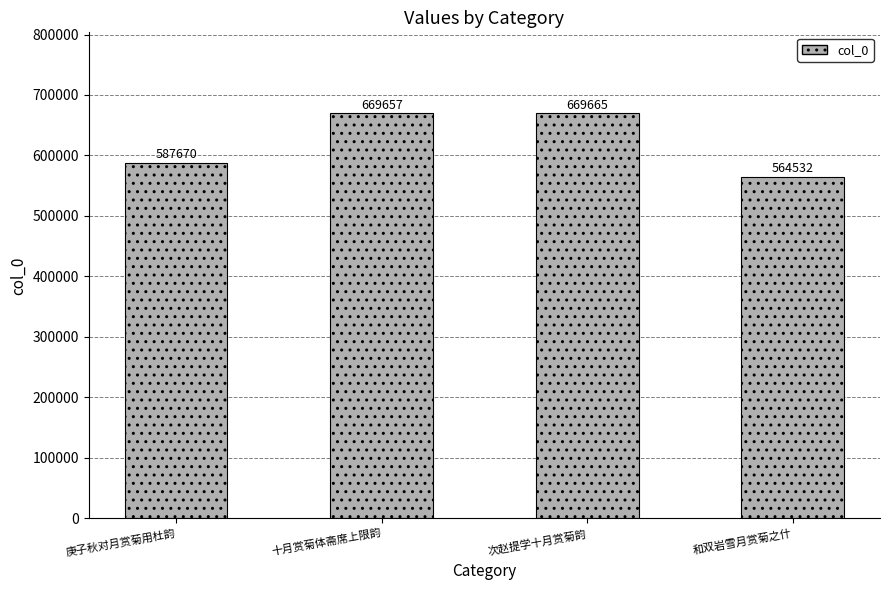

True or false: the data shows 113203 at 和双岩雪月赏菊之什.

False